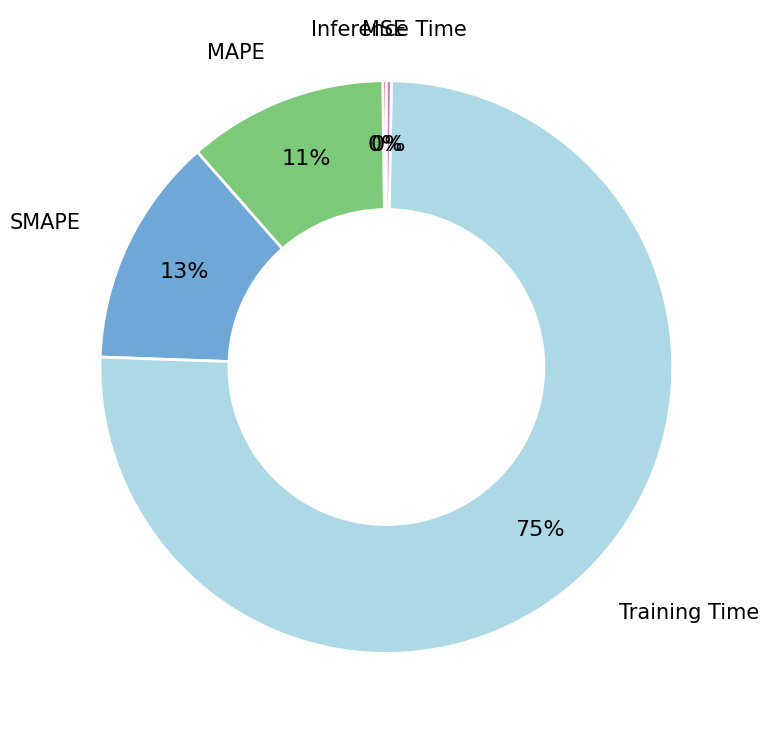

Do SMAPE and Training Time together represent more than half of the pie?

Yes